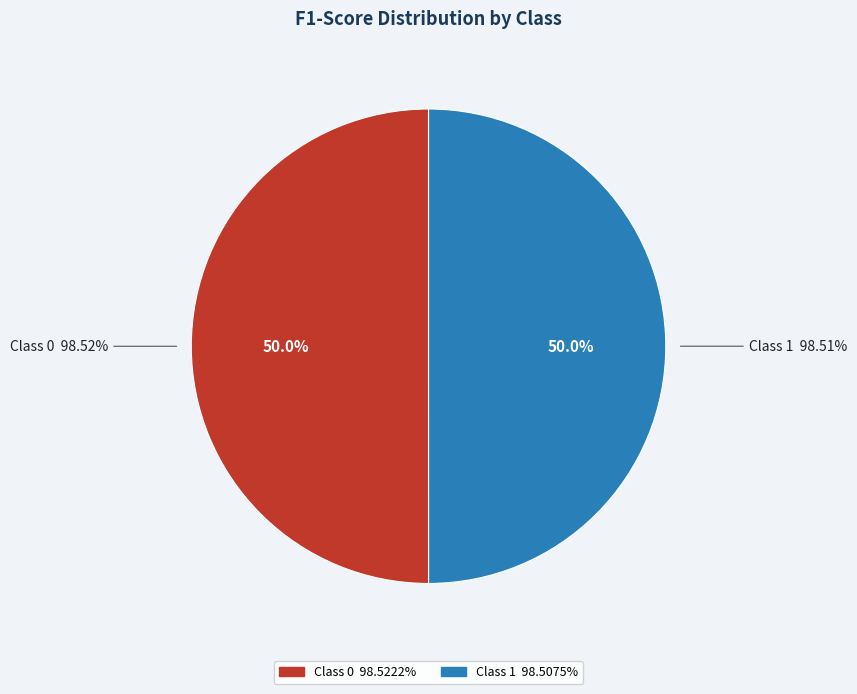

Is there any slice that represents more than half of the pie?

Yes